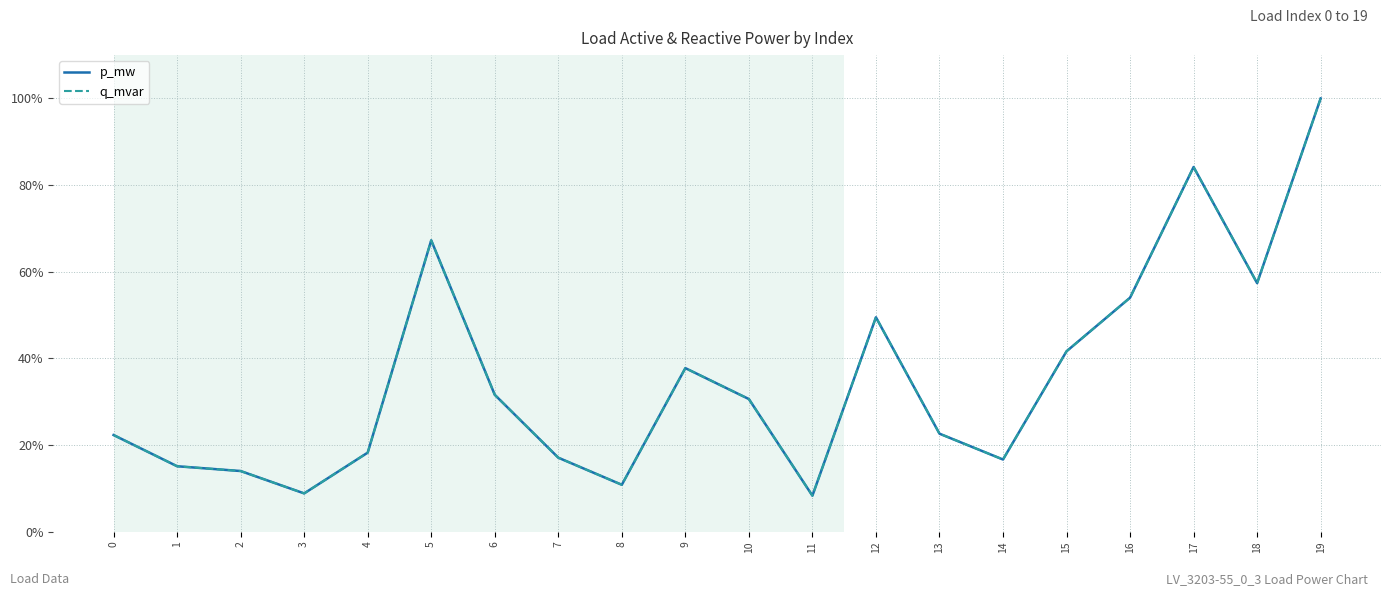

Which series has the largest range (max minus min)?

q_mvar